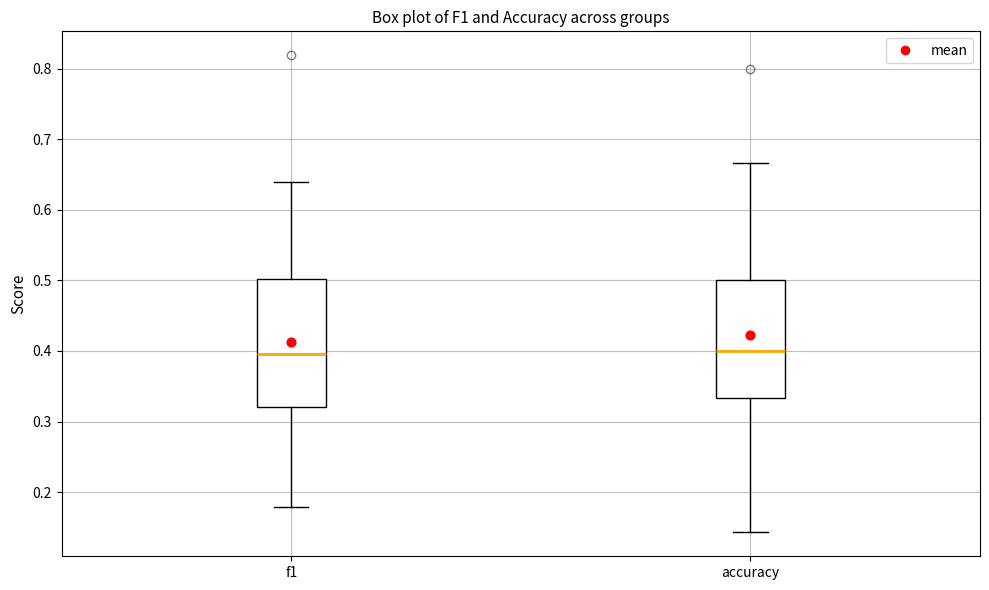

Where does the median line of the box for f1 sit on the y-axis? The values are not printed on the chart, so give them approximately, as read against the axis.

0.40